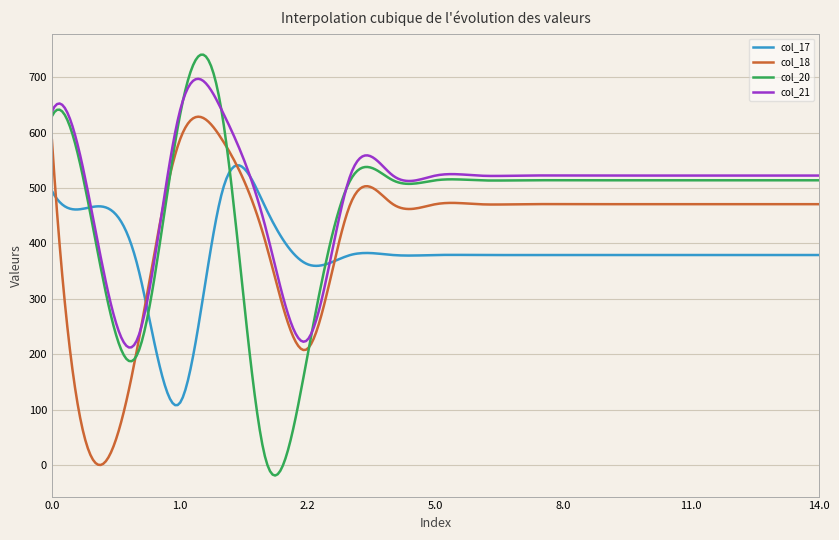

Which series has the largest total across all categories?

col_21